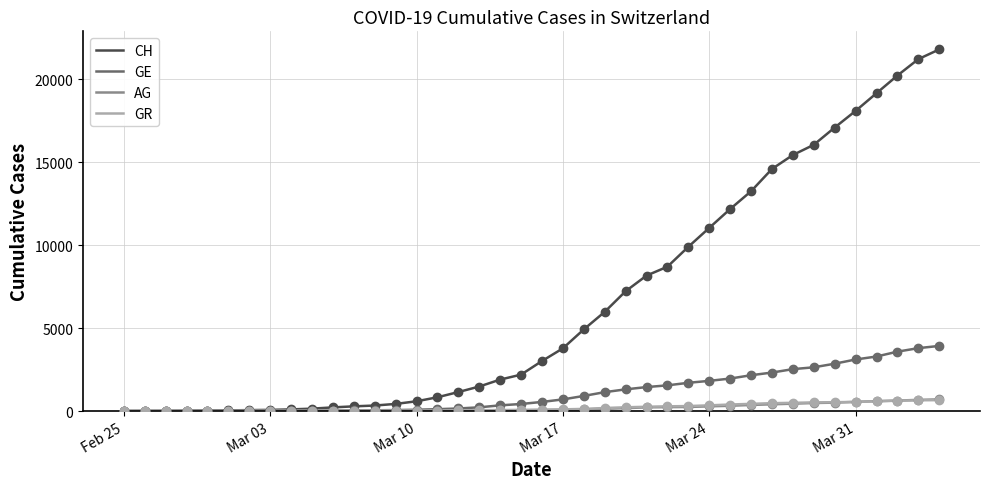

What are all the series names shown in the legend?

CH, GE, AG, GR